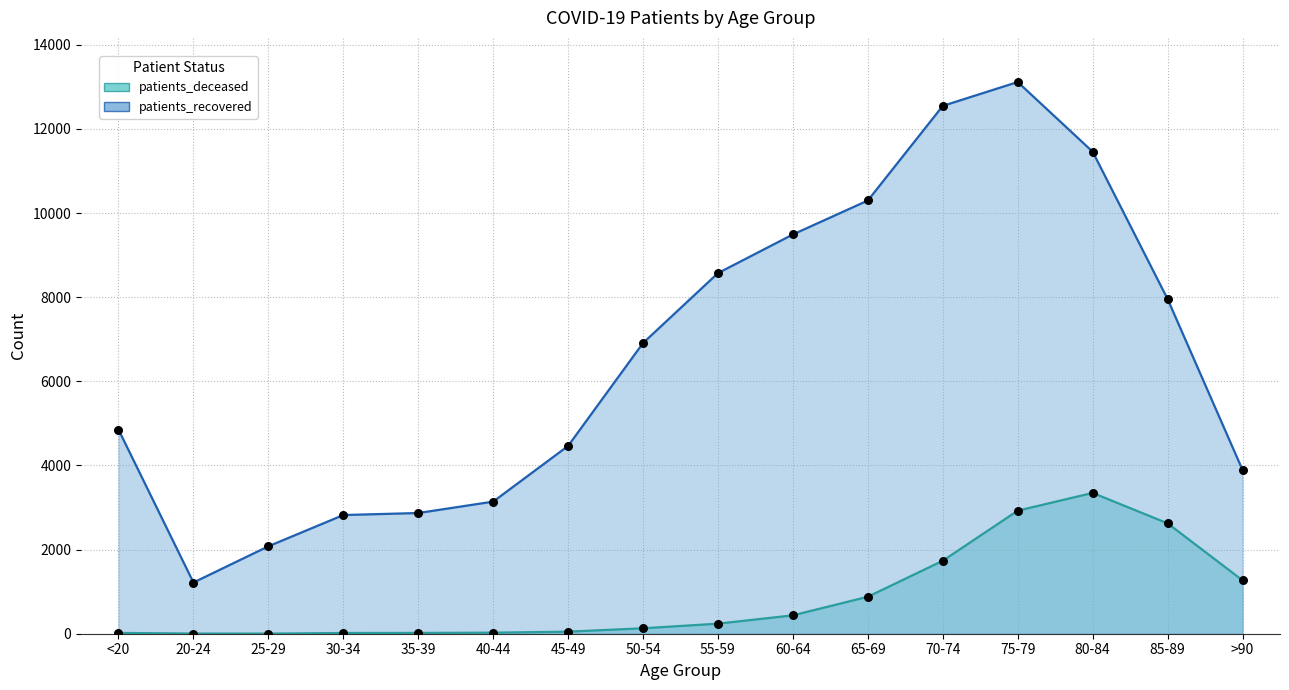

Is the value of patients_recovered at 75-79 greater than the value of patients_deceased at 40-44?

Yes